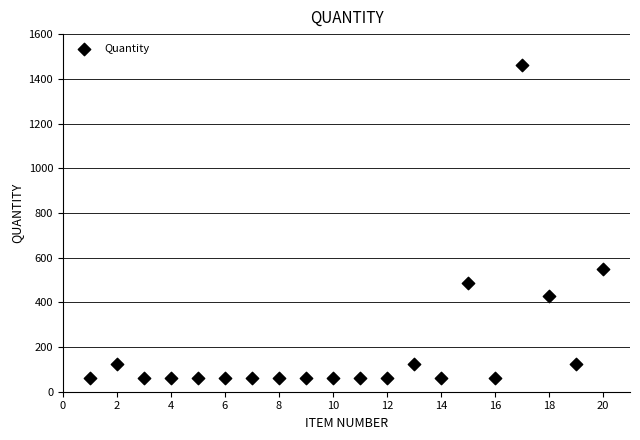

What Y value in the scatter plot is closest to 762?

549